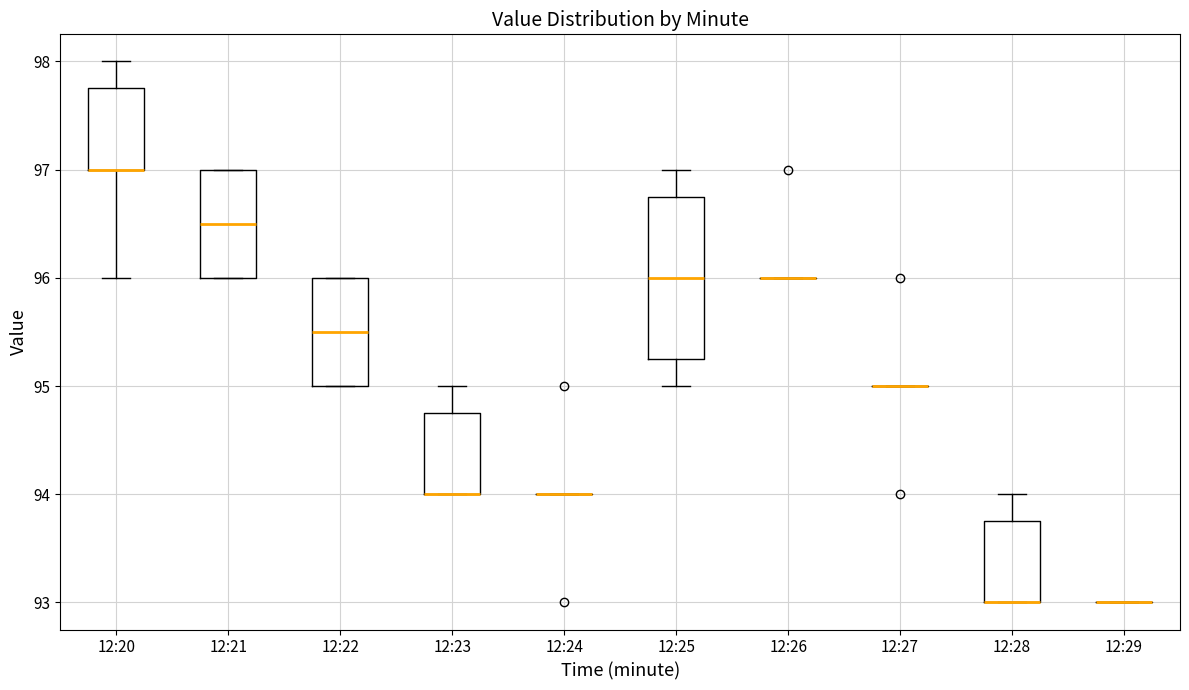

Where does the median line of the box for 12:21 sit on the y-axis? The values are not printed on the chart, so give them approximately, as read against the axis.

96.5